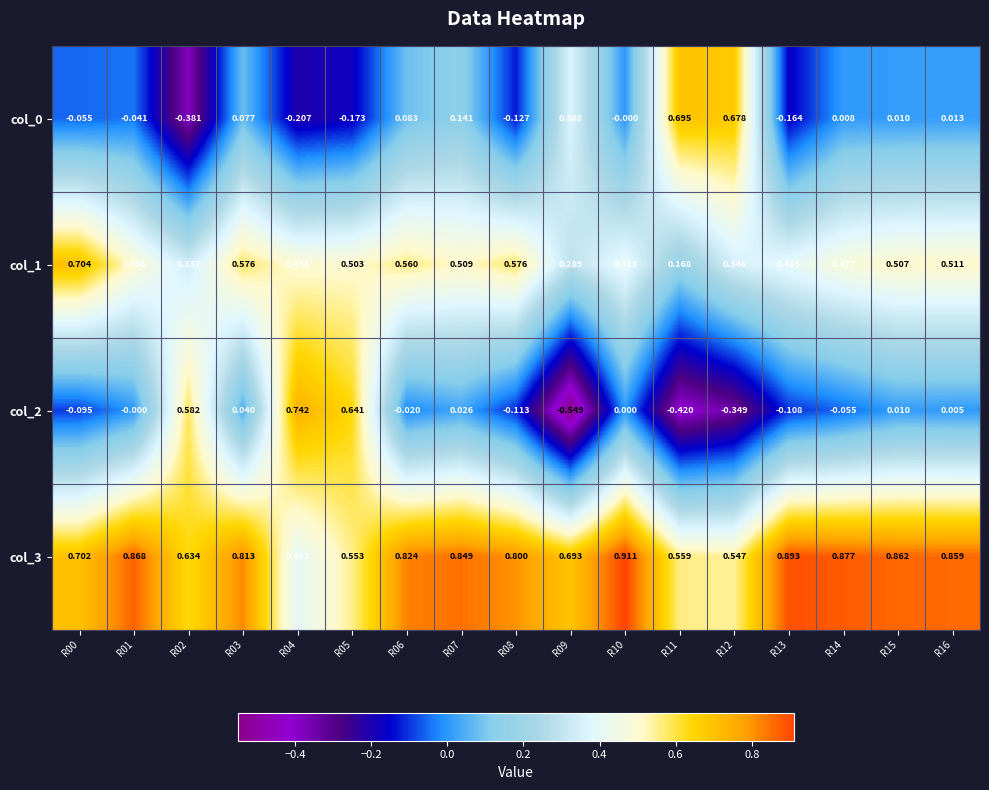

At which category is the sum across all series the highest?

R07